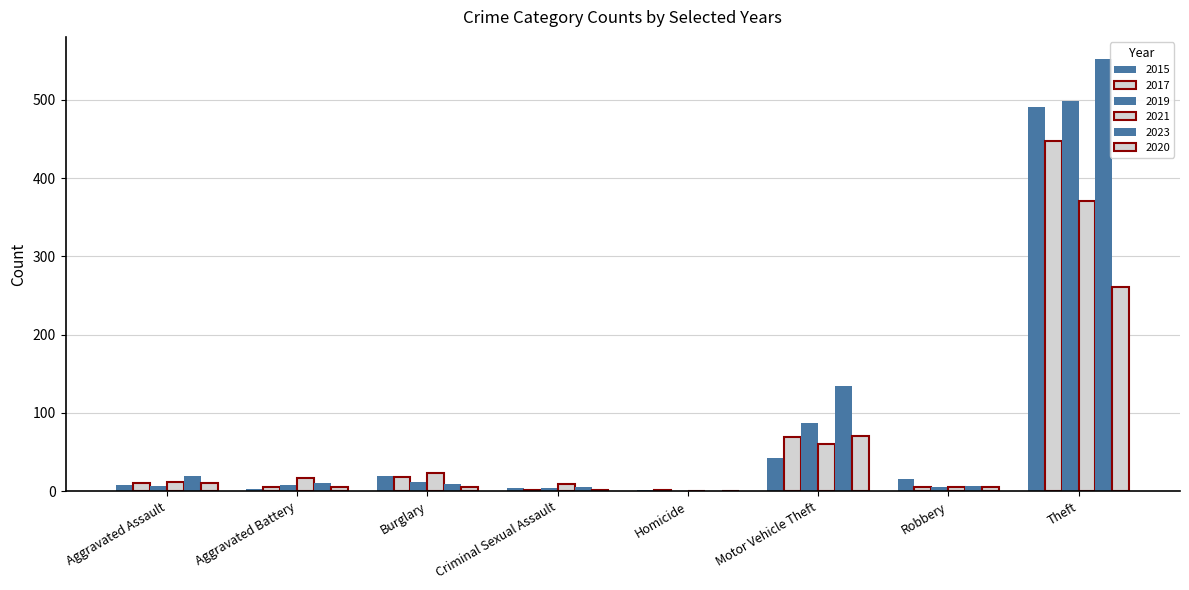

Count the number of data series in this chart.

6